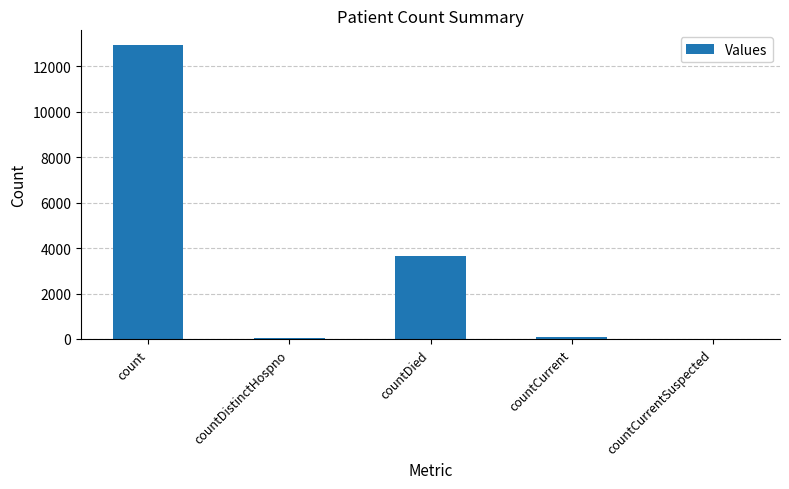

Count the number of categories in the chart.

5